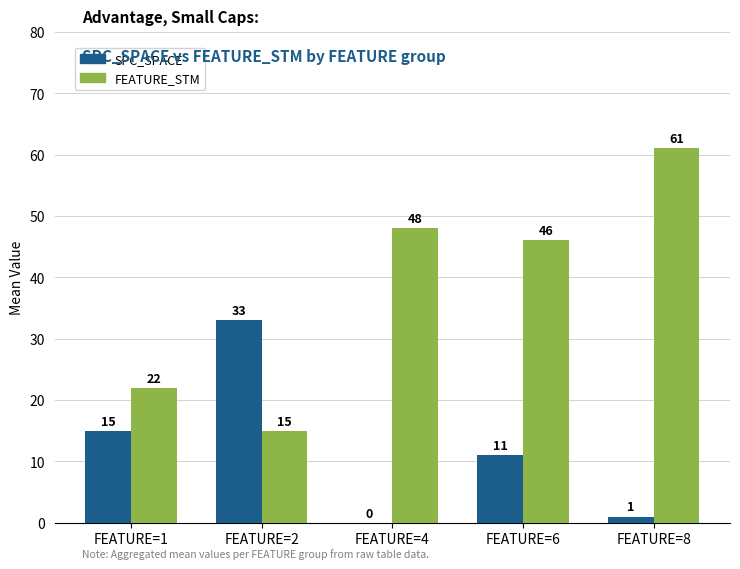

The value of FEATURE_STM at FEATURE=8 is 32. True or false?

False